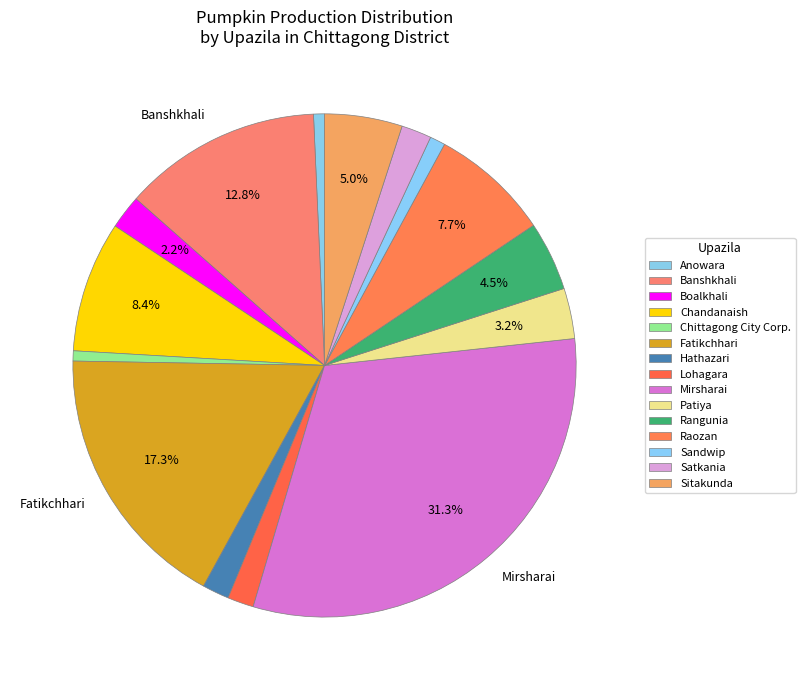

To the nearest percent, what percentage of the pie is Chandanaish?

8%